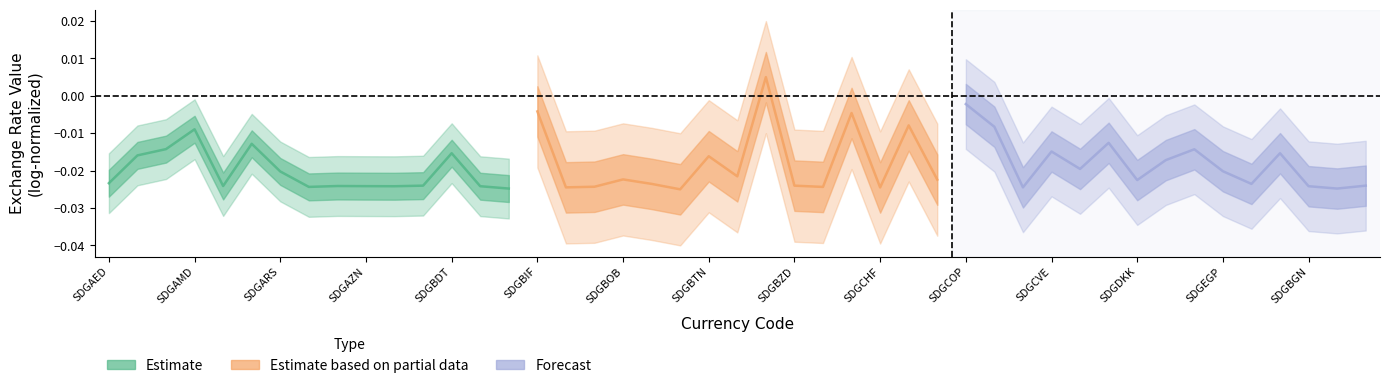

List the series in order of their peak value, highest first.

Estimate based on partial data, Forecast, Estimate